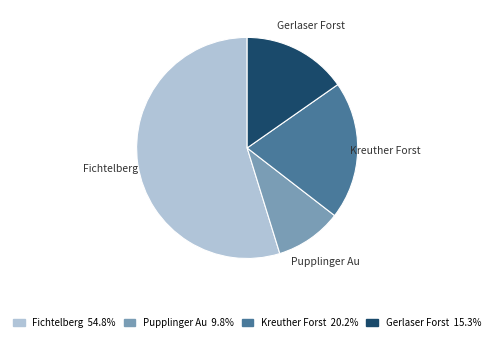

Count the number of slices in the pie.

4